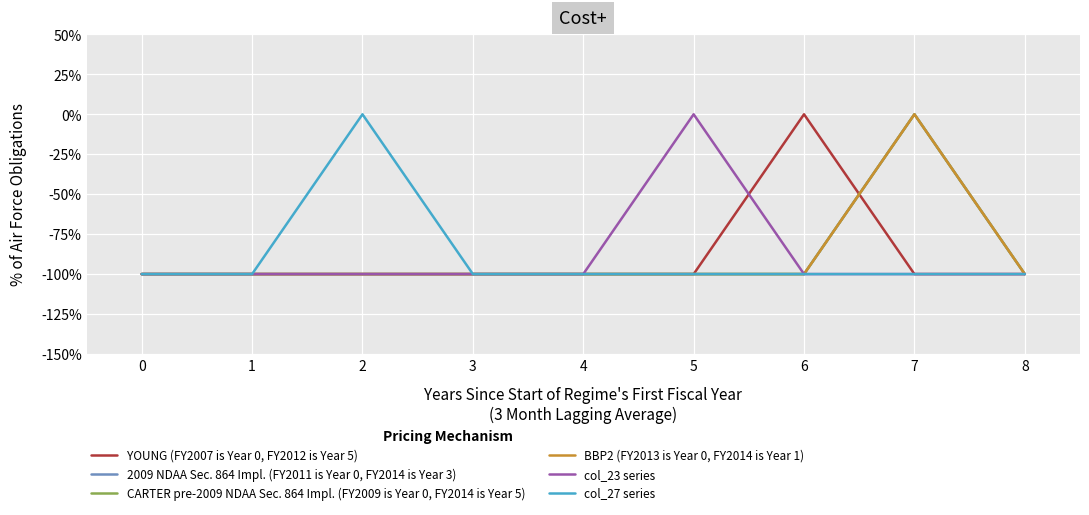

Does the chart have visible grid lines?

Yes